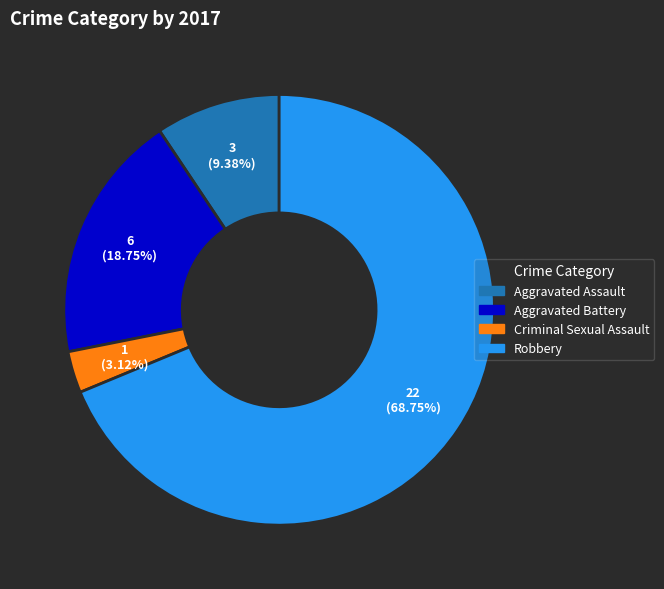

Which category has the smallest portion of the pie?

Criminal Sexual Assault